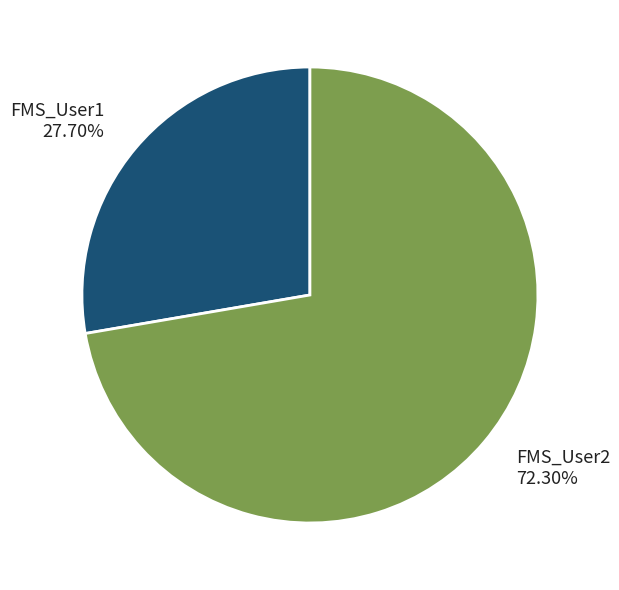

Rank the categories by value from highest to lowest.

FMS_User2, FMS_User1